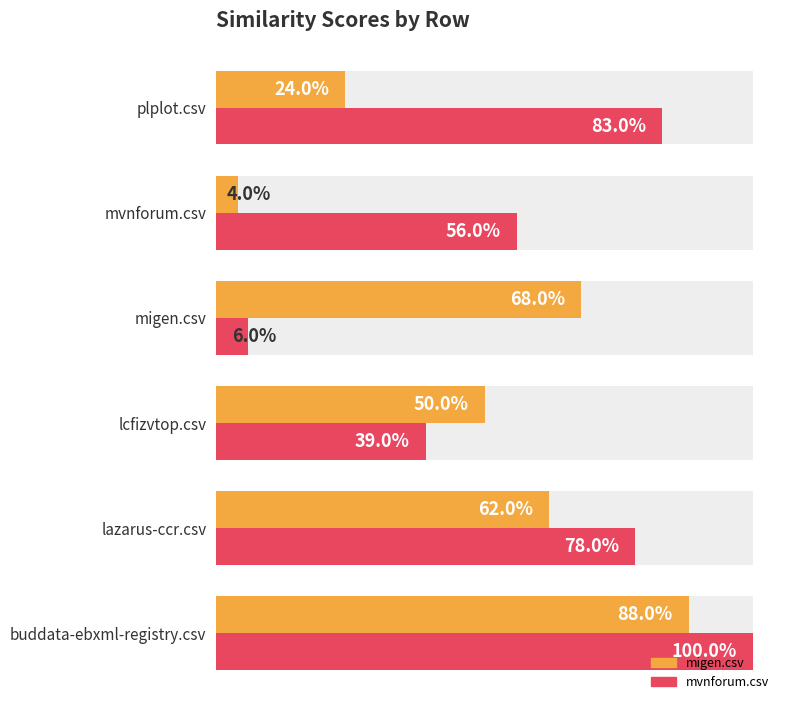

What is the maximum value for mvnforum.csv?

1.0